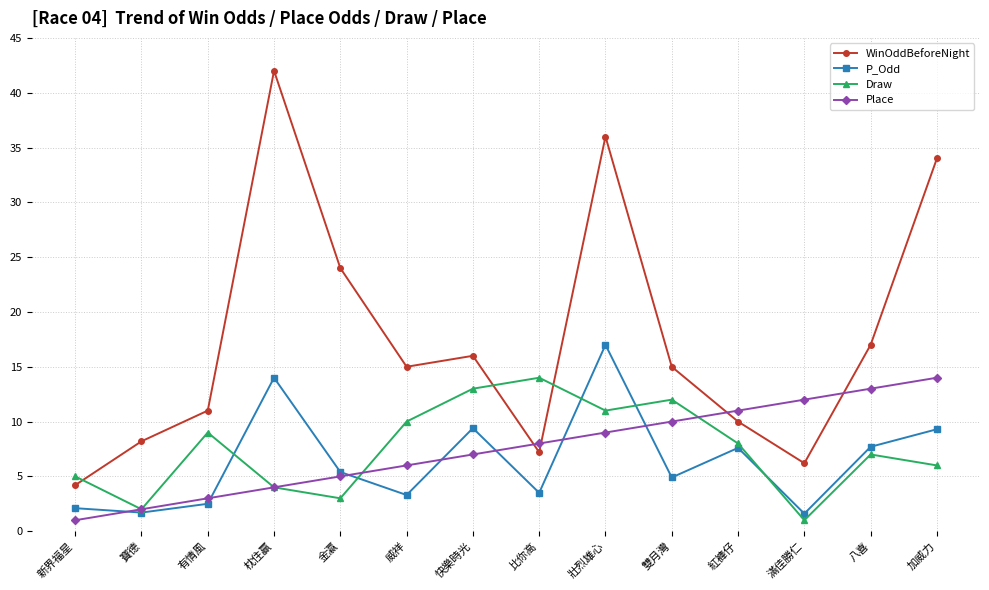

At which category is the sum across all series the highest?

壯烈雄心